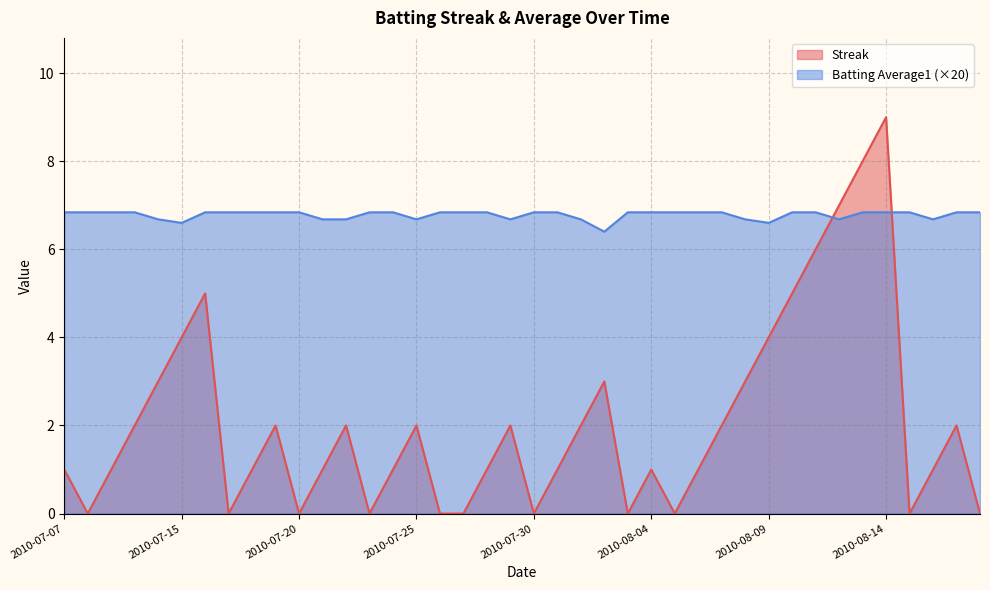

In Batting Average1, how many points are lower than both neighbors (excluding endpoints)?

7